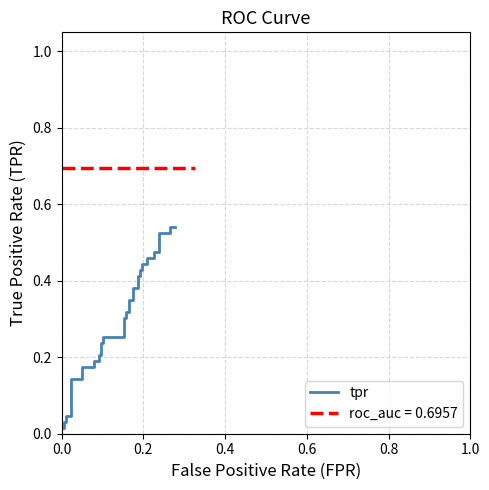

What is the maximum value shown in the chart?

0.5